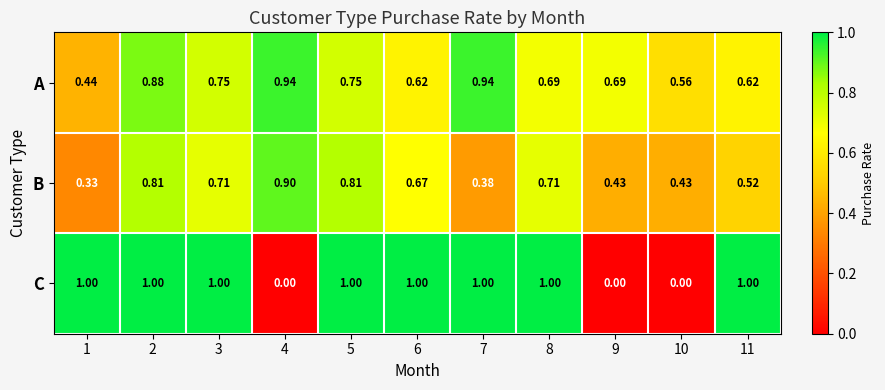

Rank the series by their maximum value, from lowest to highest.

B, A, C